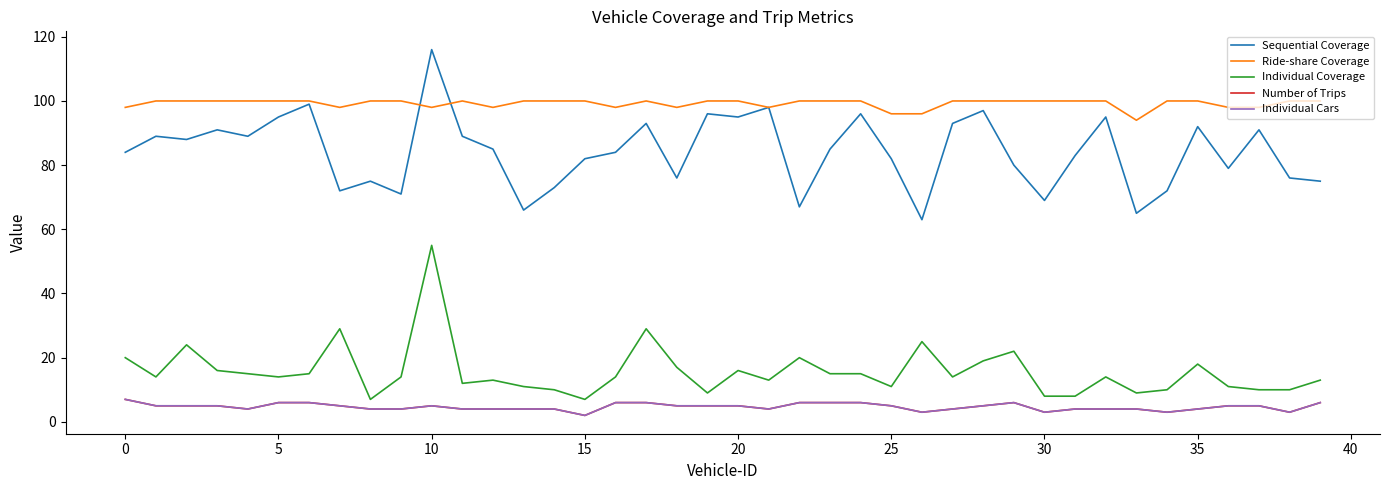

Rank the series by their maximum value, from lowest to highest.

Number of Trips, Individual Cars, Individual Coverage, Ride-share Coverage, Sequential Coverage